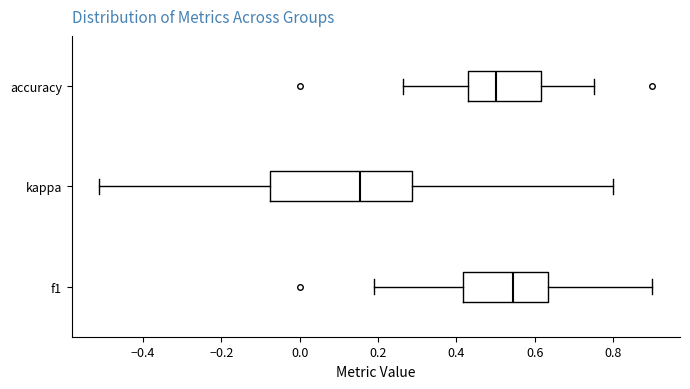

Which box has the furthest to the right median line?

f1